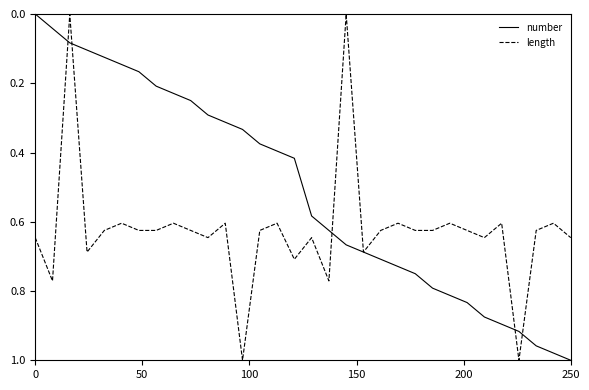

Rank the series by their average value, from highest to lowest.

length, number